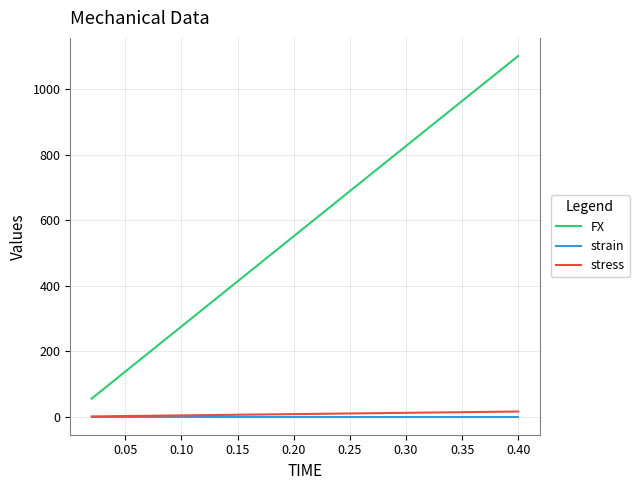

List the series in order of their peak value, lowest first.

strain, stress, FX